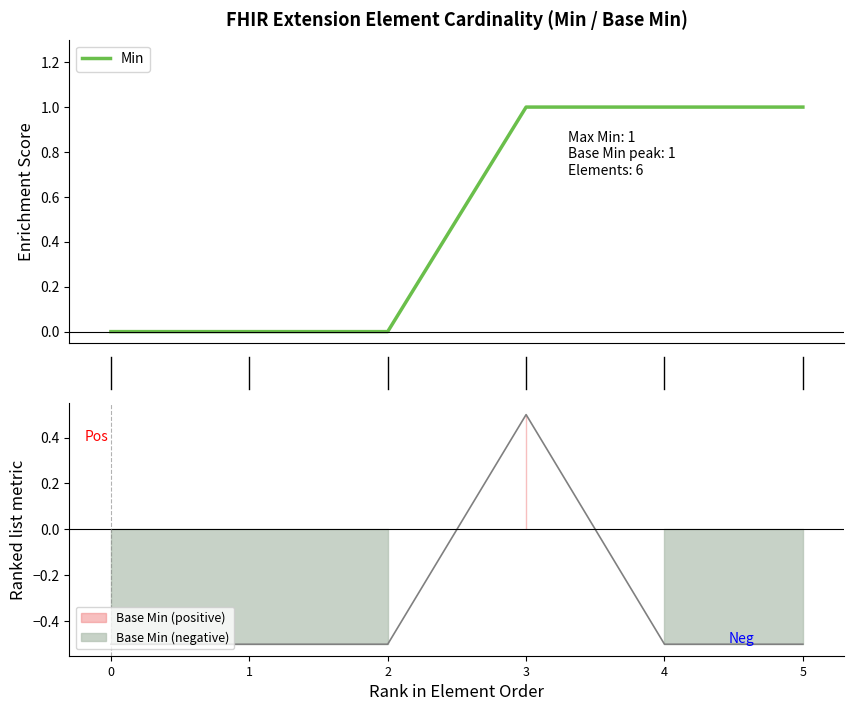

Reading left to right, what are all the values shown in this chart?

-0.5	-0.5	-0.5	0.5	-0.5	-0.5